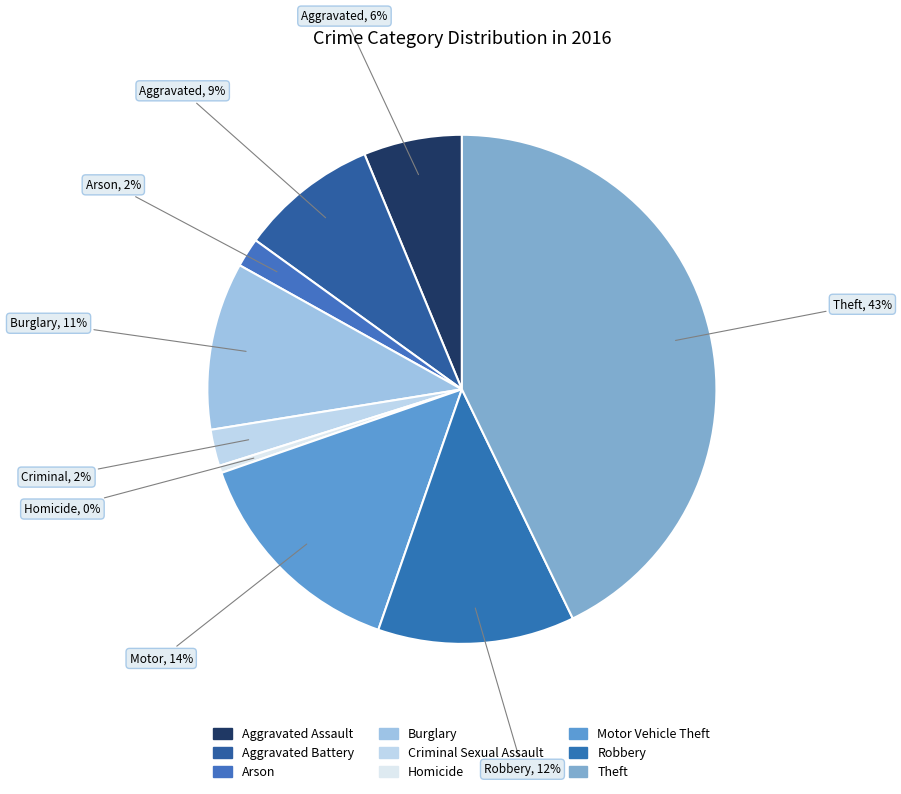

Which category has the biggest portion of the pie?

Theft